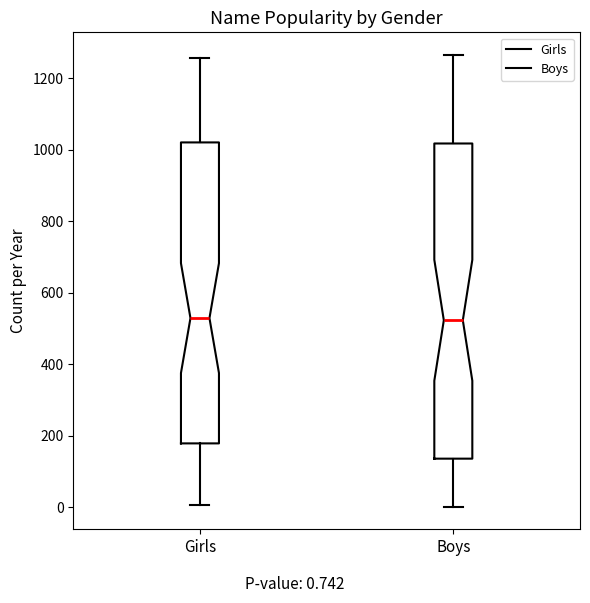

Reading left to right, read every box against the y-axis: the position of its median line, the range the box covers, and the ends of its whiskers. The values are not printed on the chart, so give them approximately, as read against the axis.

Girls: median 520, box 180 to 1020, whiskers 0 to 1260
Boys: median 520, box 140 to 1020, whiskers 0 to 1260